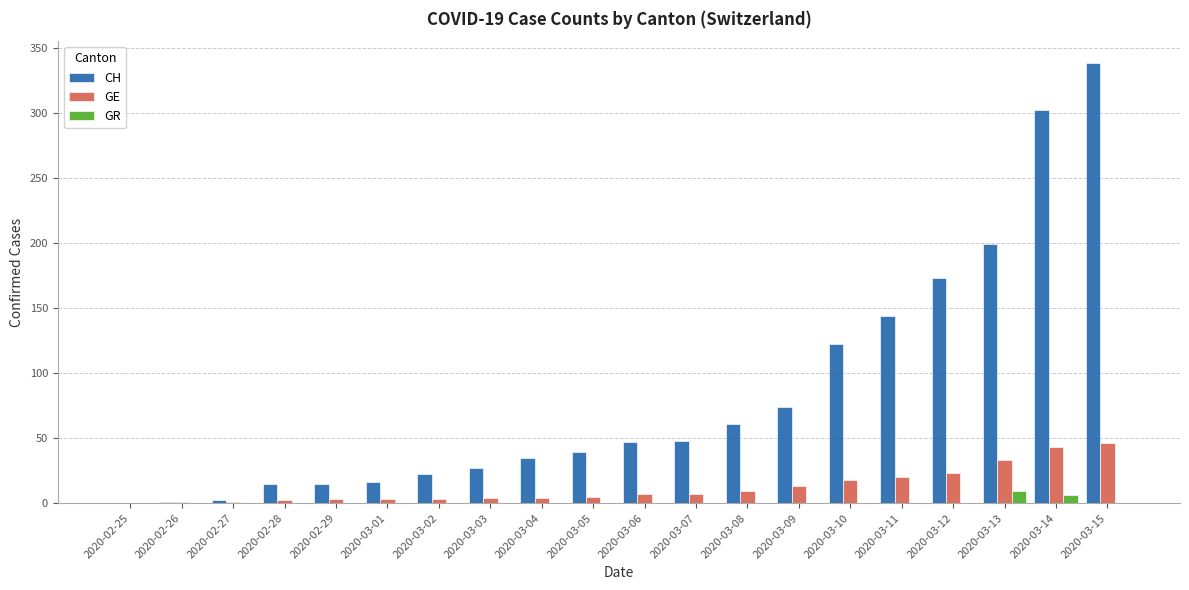

The value of GE at 2020-03-12 is 34. True or false?

False